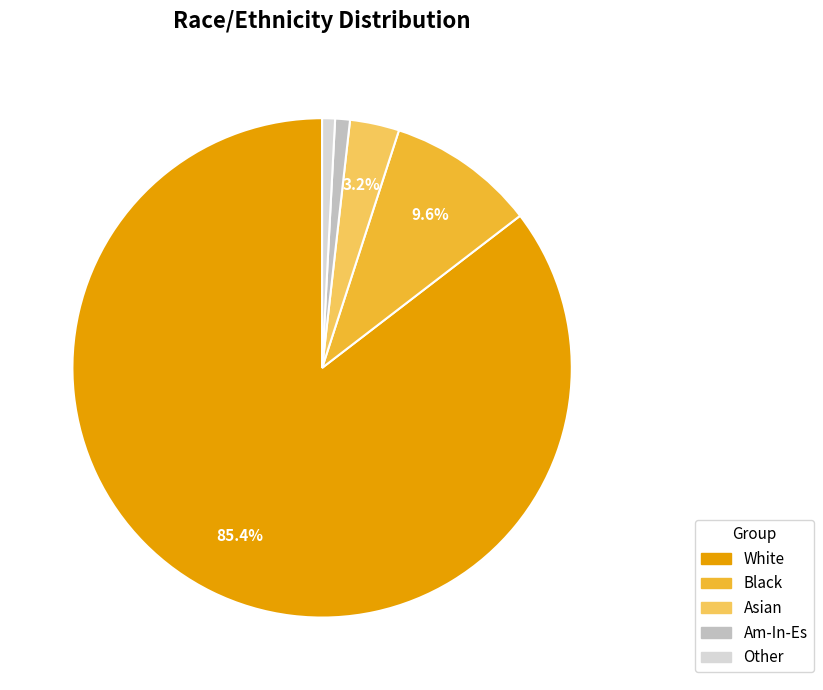

To the nearest percent, what is the average slice percentage?

20%